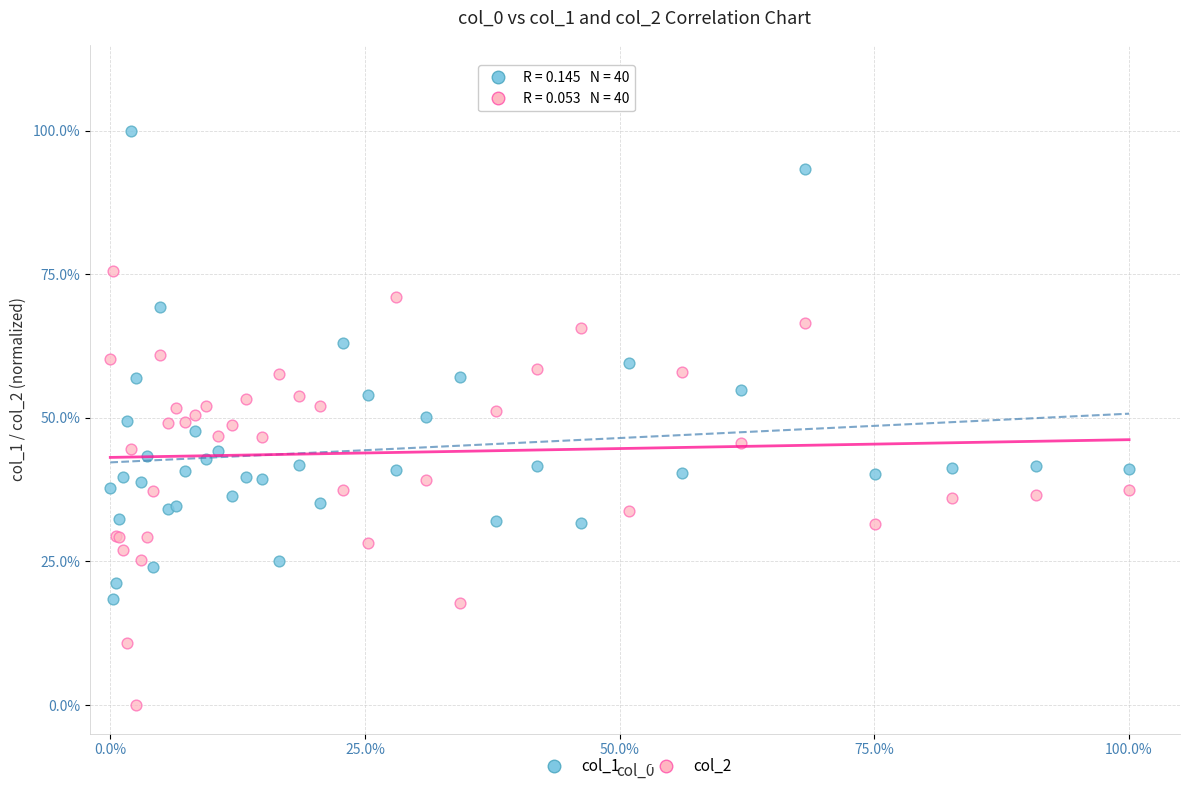

Which series has the largest Y range (max minus min)?

col_1